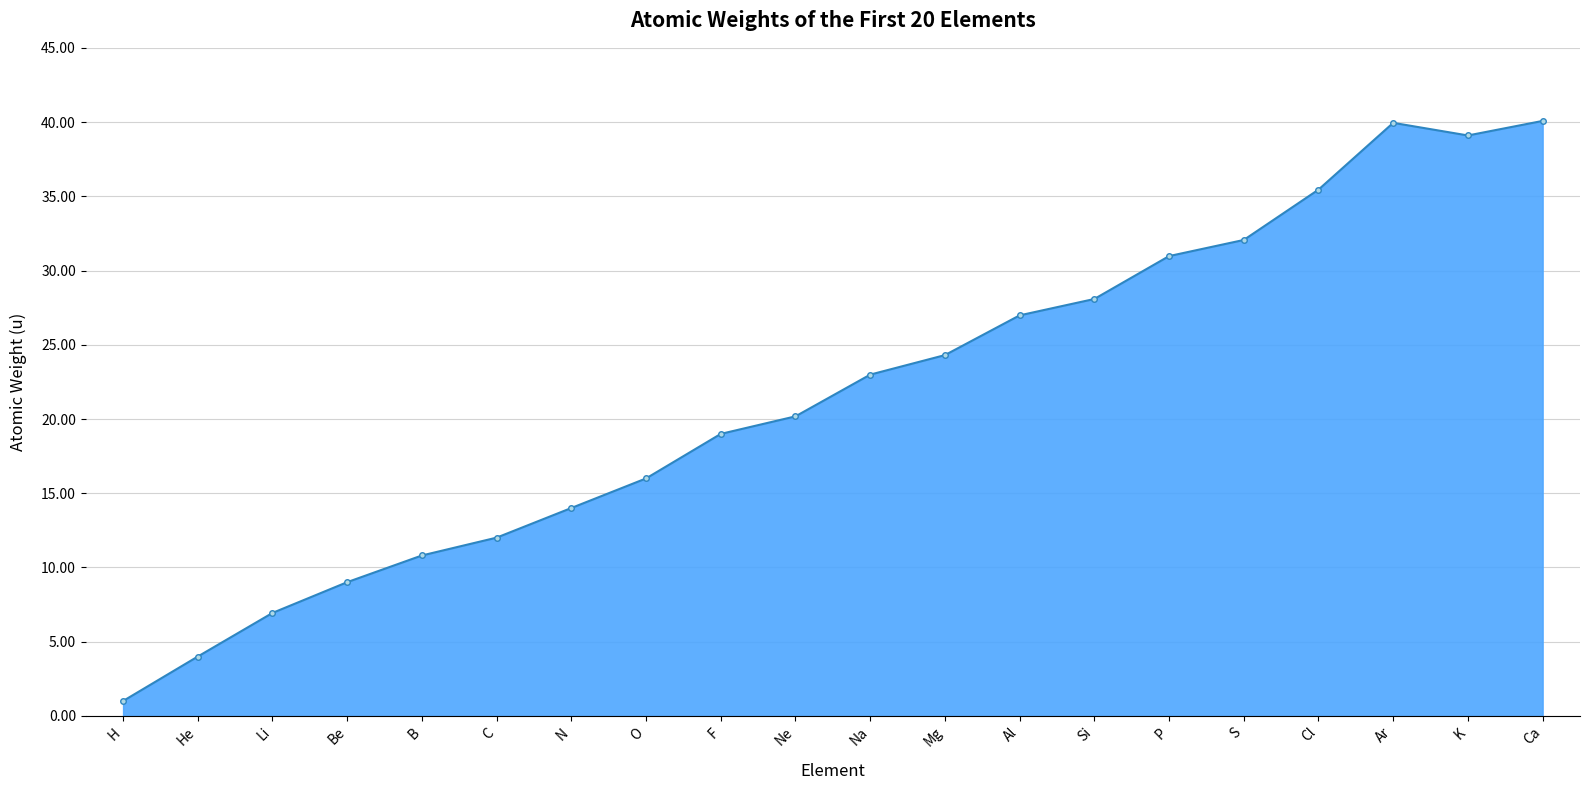

What is the label of the 2nd point from the left?

He